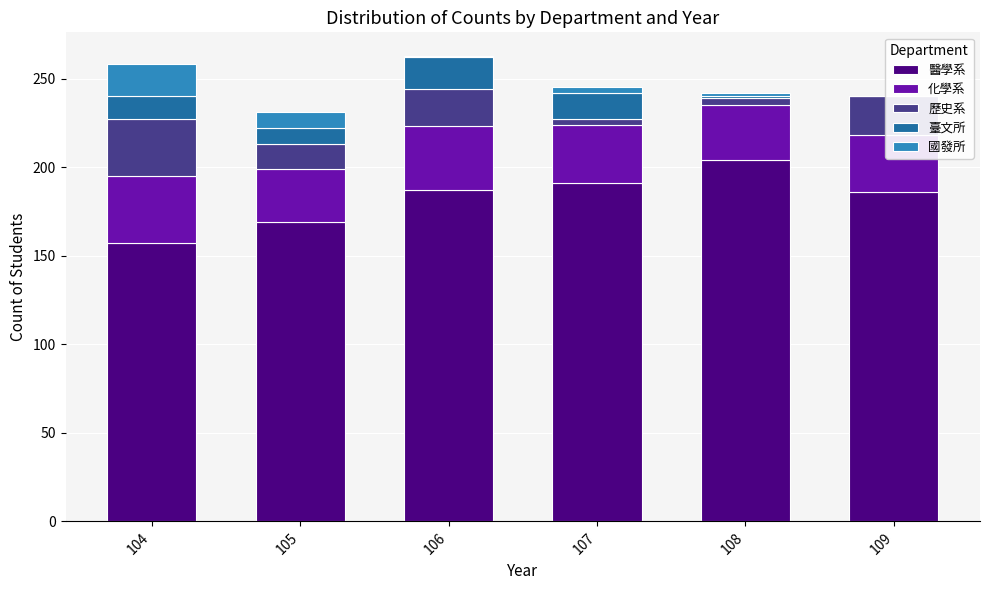

Reading left to right, extract all data points from this chart.

醫學系: 104=157	105=169	106=187	107=191	108=204	109=186
化學系: 104=38	105=30	106=36	107=33	108=31	109=32
歷史系: 104=32	105=14	106=21	107=3	108=4	109=22
臺文所: 104=13	105=9	106=18	107=15	108=1	109=0
國發所: 104=18	105=9	106=1	107=3	108=2	109=0